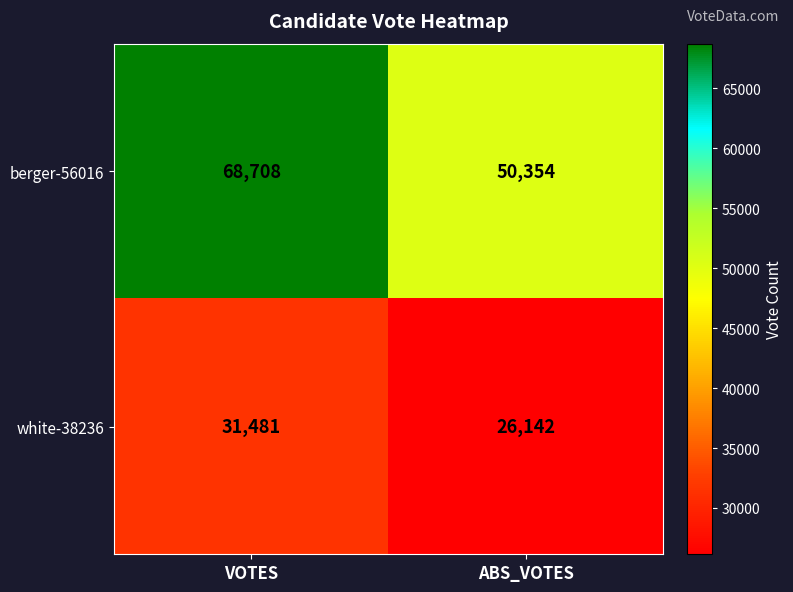

At which category is the sum across all series the highest?

VOTES